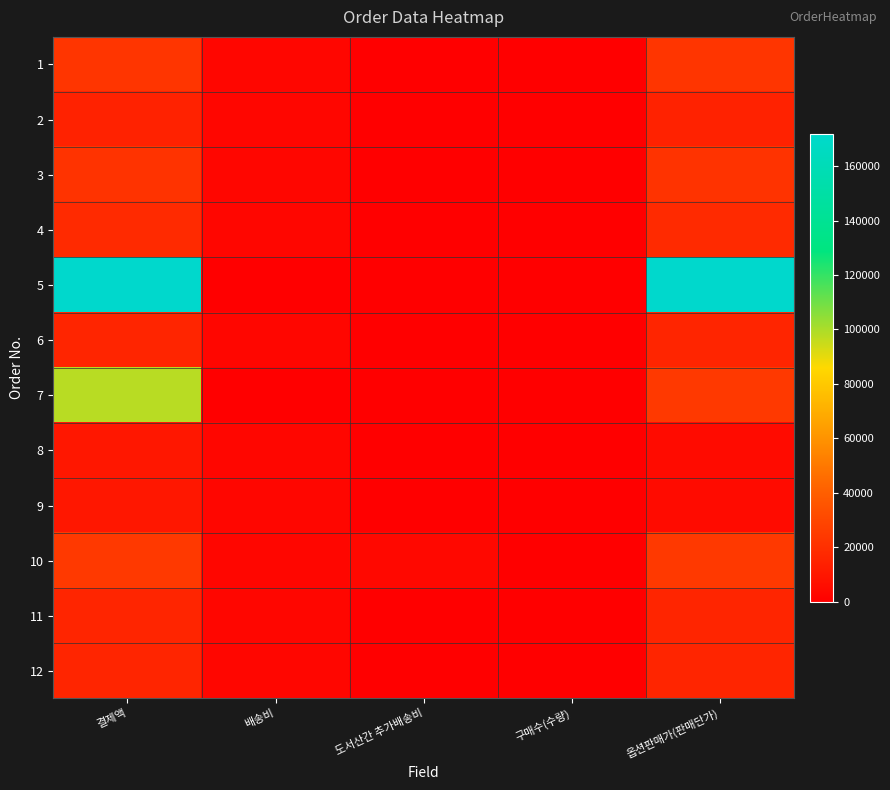

Reading right to left, what are all the values shown in this chart?

1: 옵션판매가(판매단가)=22500	구매수(수량)=1	도서산간 추가배송비=0	배송비=2700	결제액=22500
2: 옵션판매가(판매단가)=14700	구매수(수량)=1	도서산간 추가배송비=0	배송비=3000	결제액=14700
3: 옵션판매가(판매단가)=21600	구매수(수량)=1	도서산간 추가배송비=0	배송비=3000	결제액=21600
4: 옵션판매가(판매단가)=18000	구매수(수량)=1	도서산간 추가배송비=0	배송비=3000	결제액=18000
5: 옵션판매가(판매단가)=171900	구매수(수량)=1	도서산간 추가배송비=0	배송비=0	결제액=171900
6: 옵션판매가(판매단가)=16000	구매수(수량)=1	도서산간 추가배송비=0	배송비=3000	결제액=16000
7: 옵션판매가(판매단가)=24500	구매수(수량)=4	도서산간 추가배송비=0	배송비=0	결제액=98000
8: 옵션판매가(판매단가)=4900	구매수(수량)=2	도서산간 추가배송비=0	배송비=3000	결제액=9800
9: 옵션판매가(판매단가)=4900	구매수(수량)=2	도서산간 추가배송비=0	배송비=3000	결제액=9800
10: 옵션판매가(판매단가)=24500	구매수(수량)=1	도서산간 추가배송비=4000	배송비=3000	결제액=24500
11: 옵션판매가(판매단가)=16000	구매수(수량)=1	도서산간 추가배송비=0	배송비=3000	결제액=16000
12: 옵션판매가(판매단가)=16000	구매수(수량)=1	도서산간 추가배송비=0	배송비=3000	결제액=16000